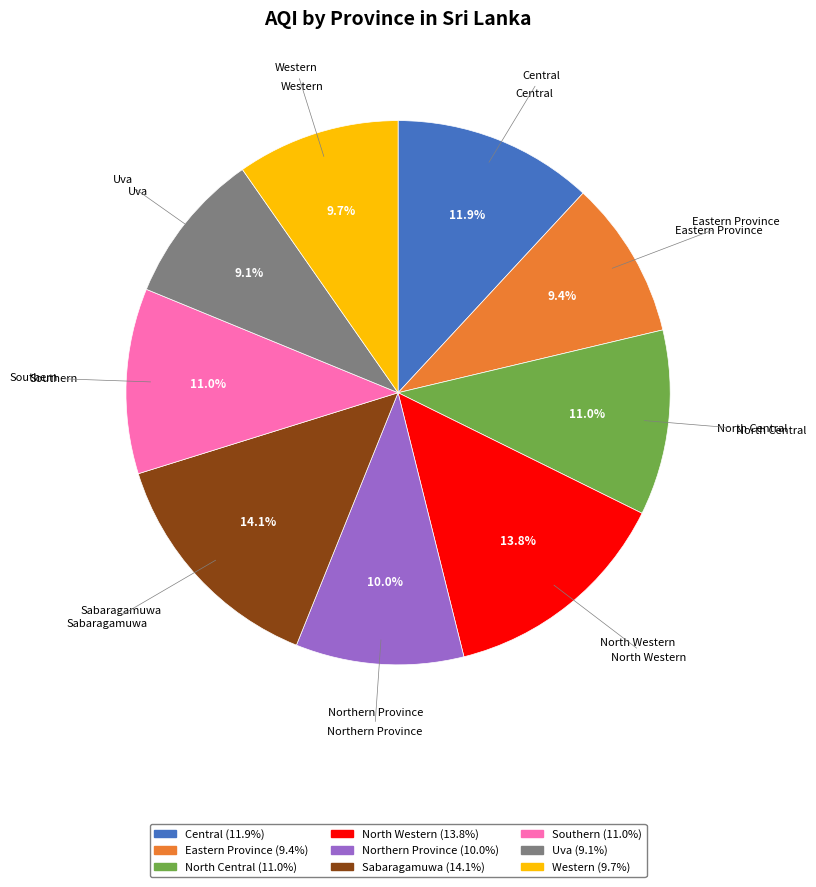

Approximately how many times larger is the value at Southern compared to Eastern Province?

1.2